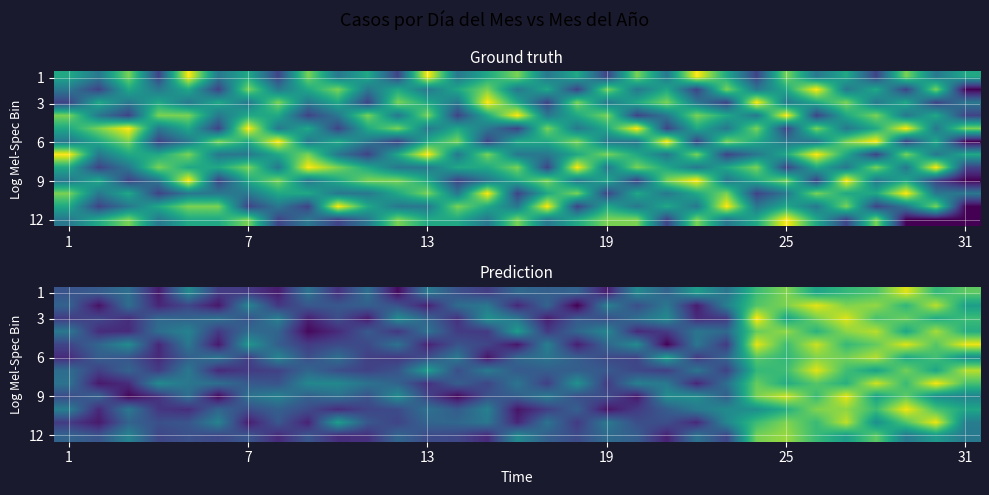

How many data points does each series have?

31